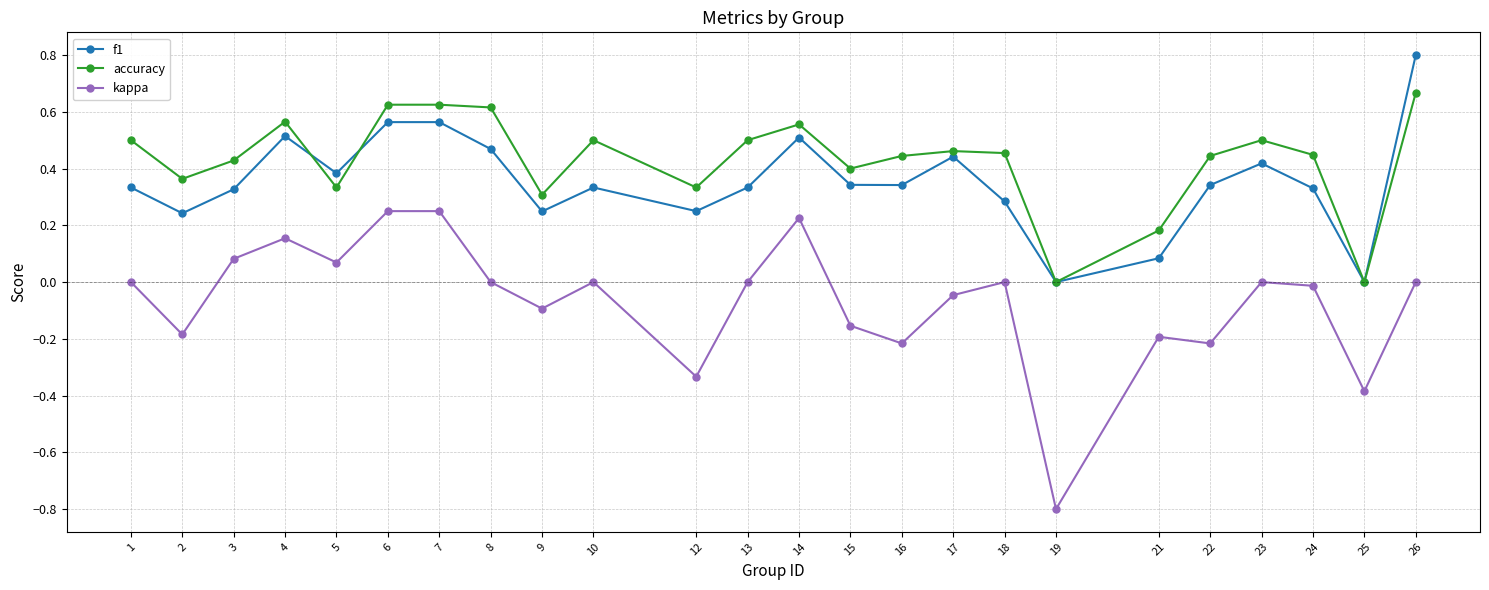

What is the total value across all series at 23?

0.9